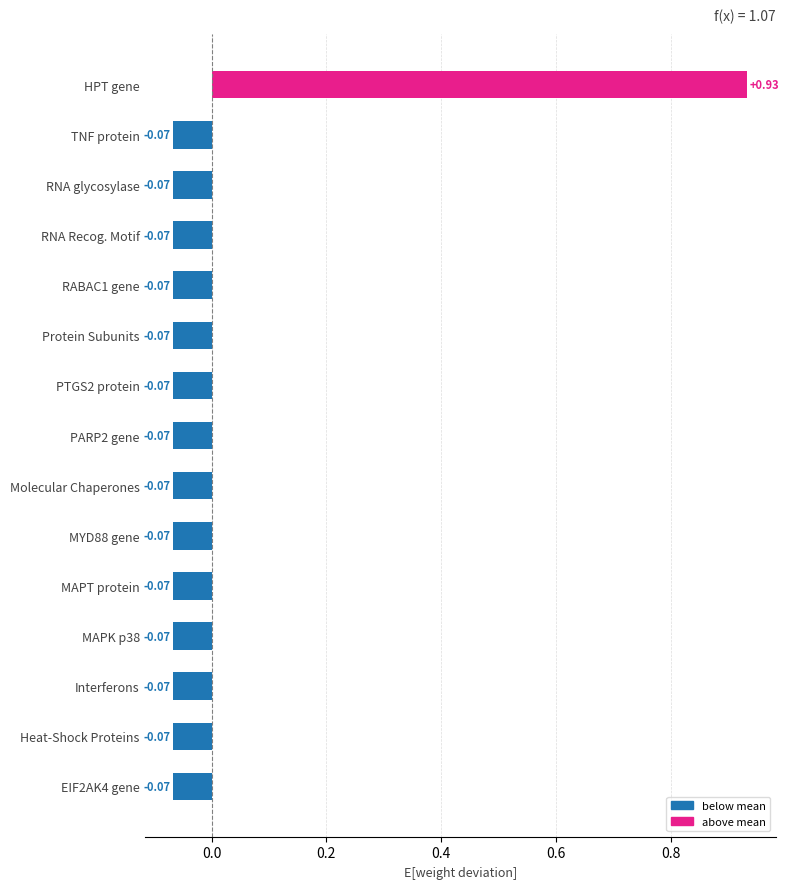

Which category has the highest value across all series?

HPT gene